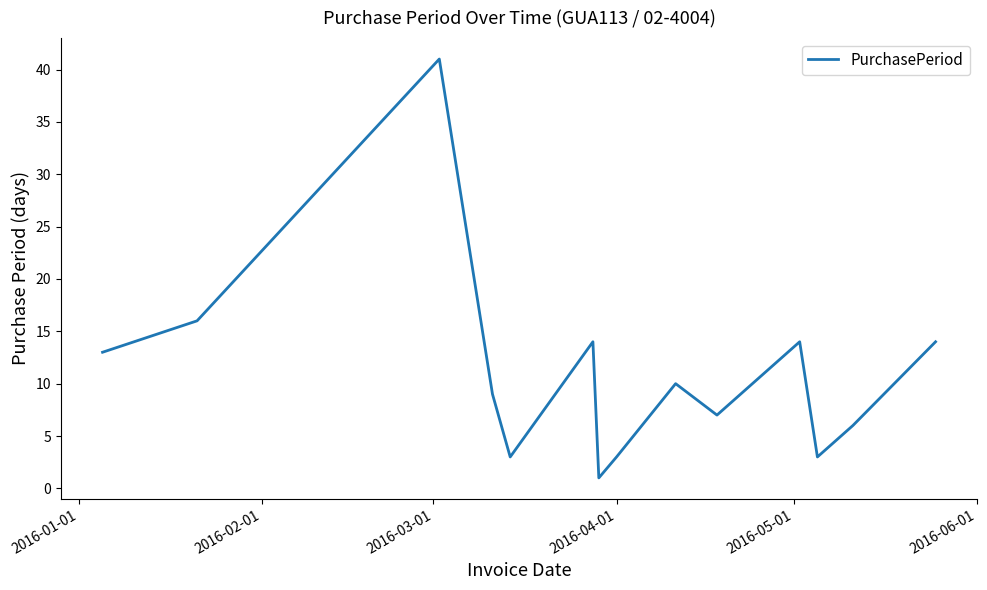

What is the difference between the maximum and minimum values?

40